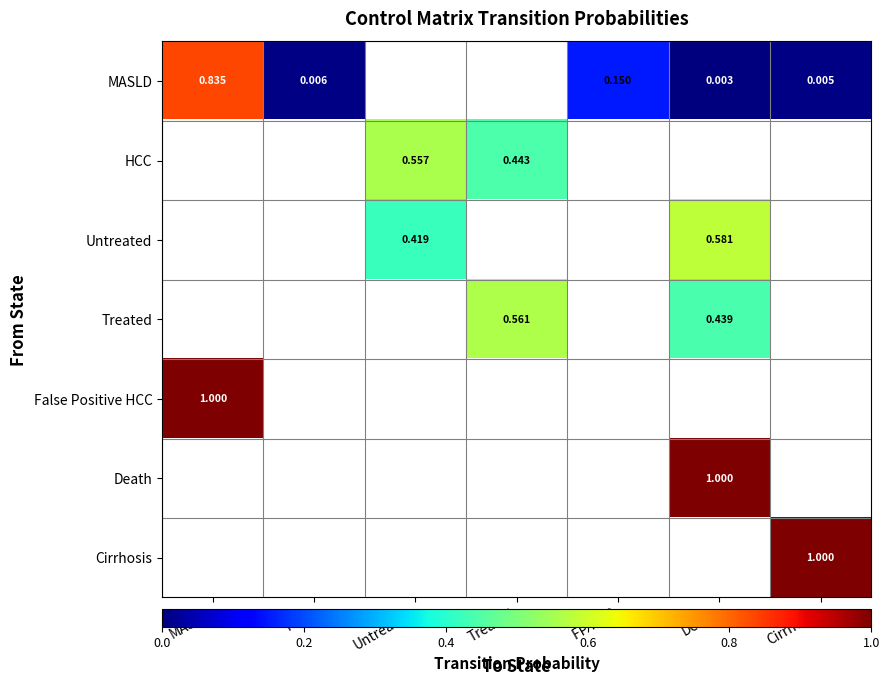

True or false: Untreated has a value of 0.0 at HCC.

True